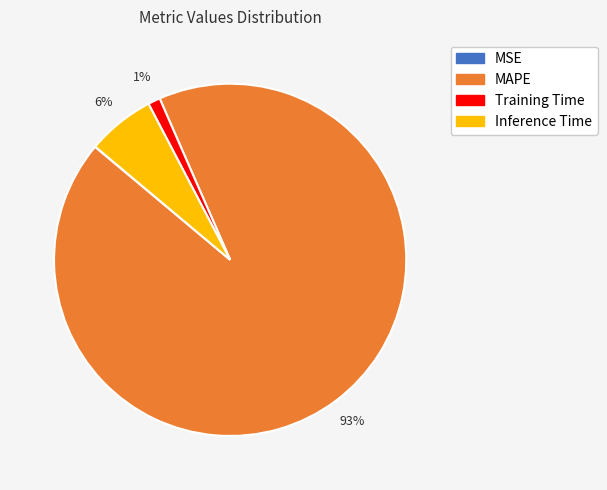

Is there a majority slice in this chart?

Yes